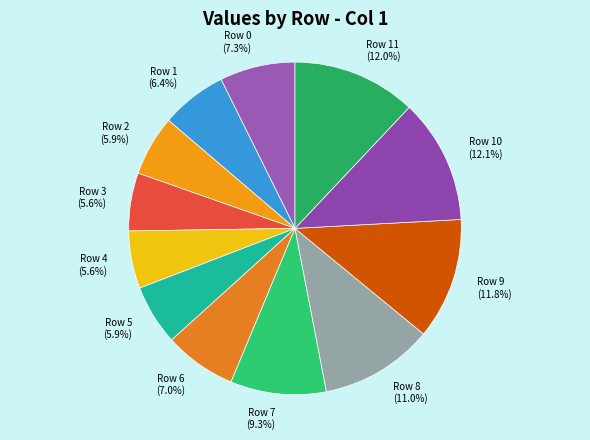

What percentage do Row 9 and Row 10 together represent?

23.9%